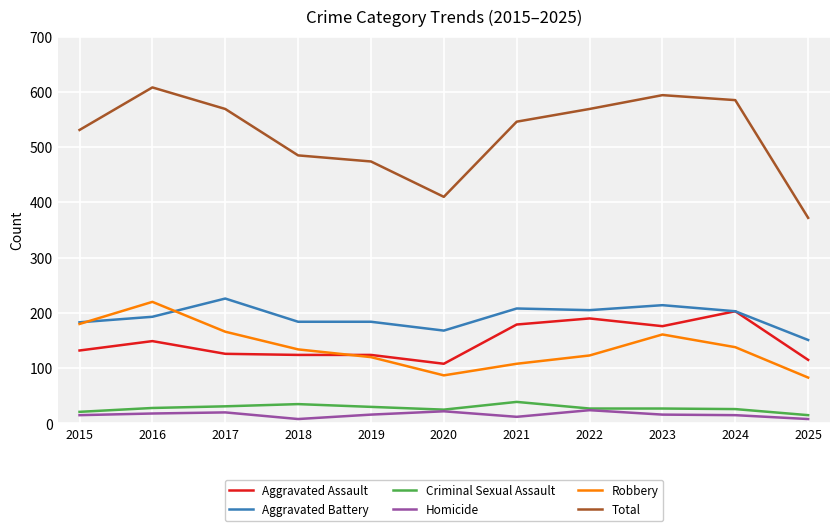

Count the number of categories in the chart.

11